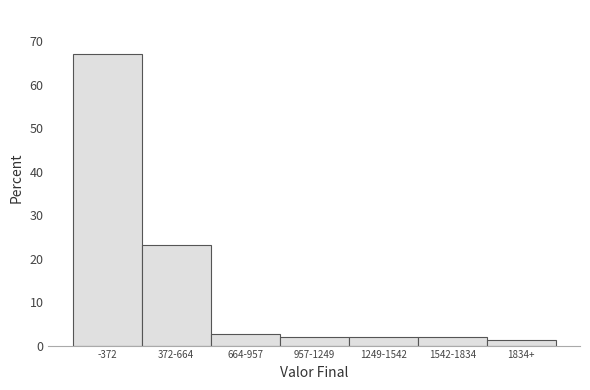

Reading left to right, extract all data points from this chart.

-372=67.1	372-664=23.2	664-957=2.6	957-1249=1.9	1249-1542=1.9	1542-1834=1.9	1834+=1.3